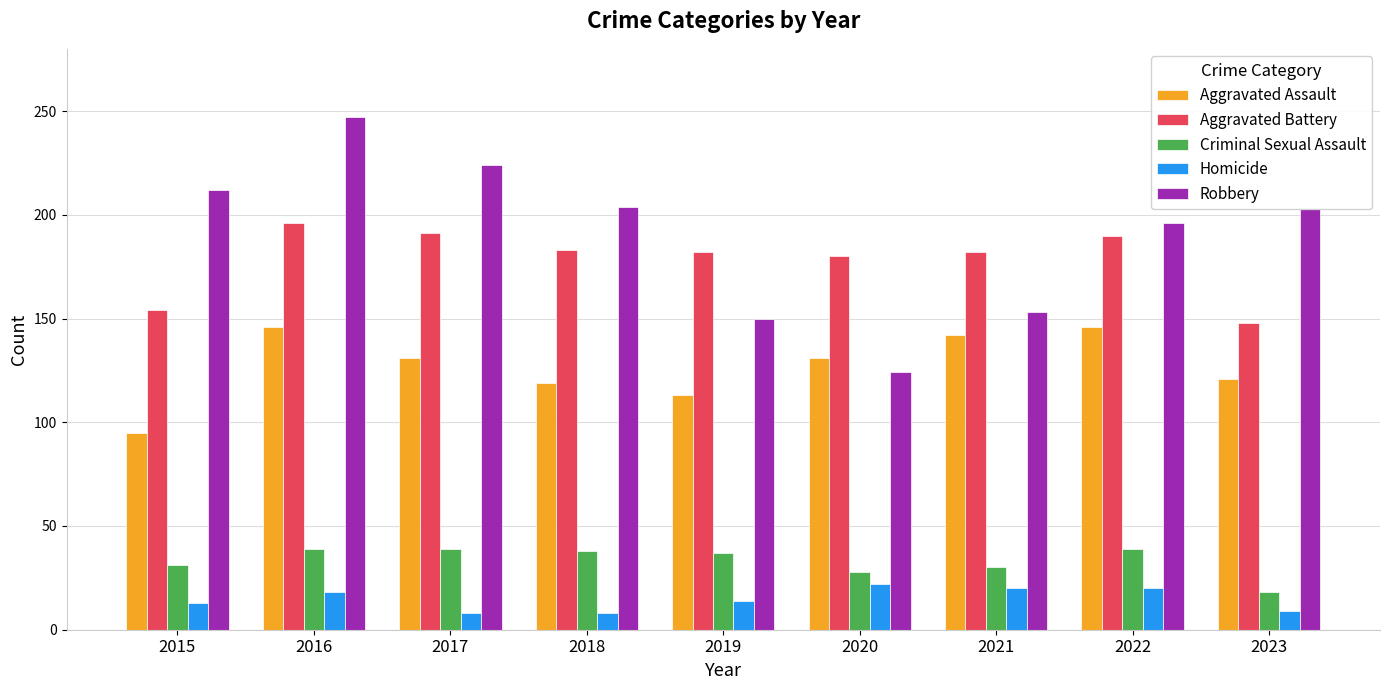

The value of Robbery at 2016 is 247. True or false?

True